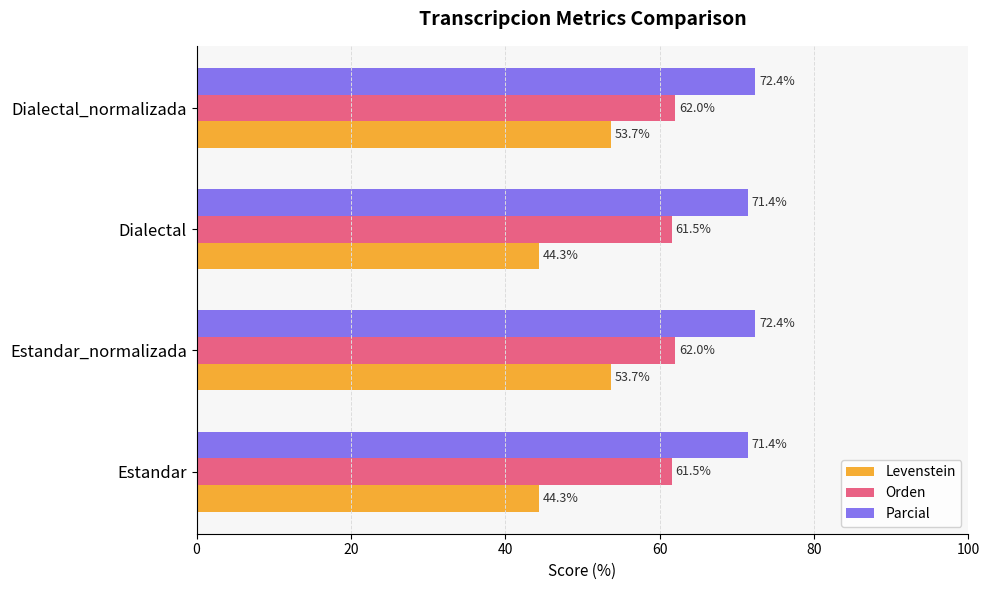

The Levenstein series shows 53.7 at Estandar_normalizada. True or false?

True